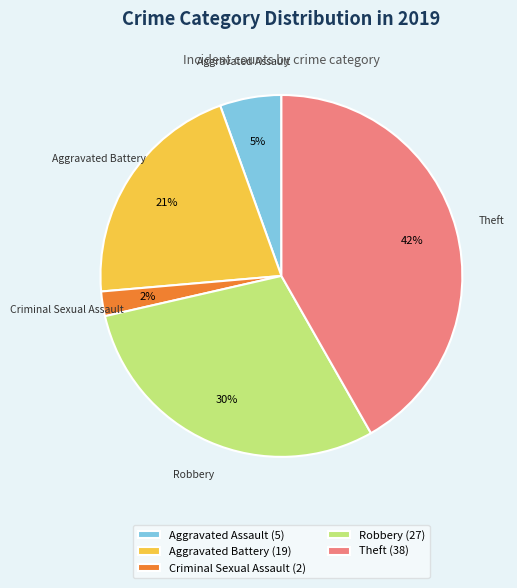

Which has a higher value, Aggravated Assault (5) or Criminal Sexual Assault (2)?

Aggravated Assault (5)